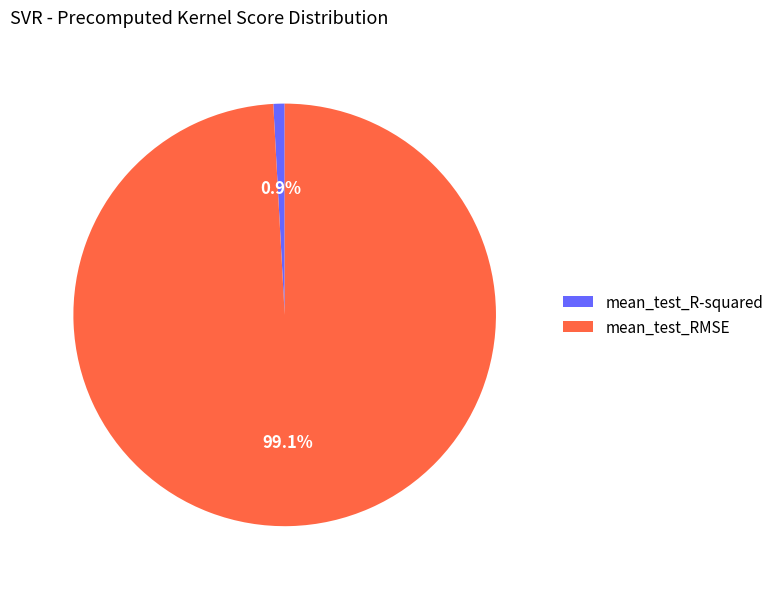

To the nearest percent, what percentage of the pie is mean_test_R-squared?

1%